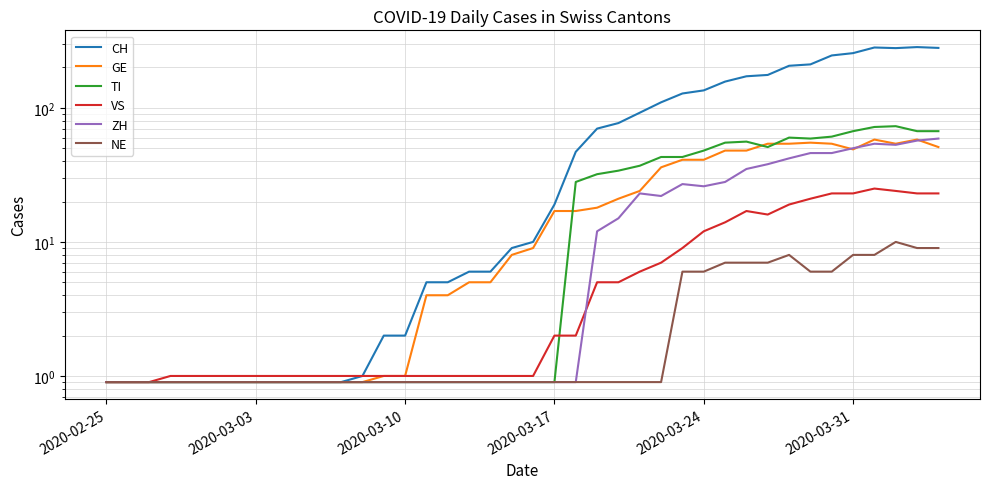

True or false: GE and TI cross at least once.

True